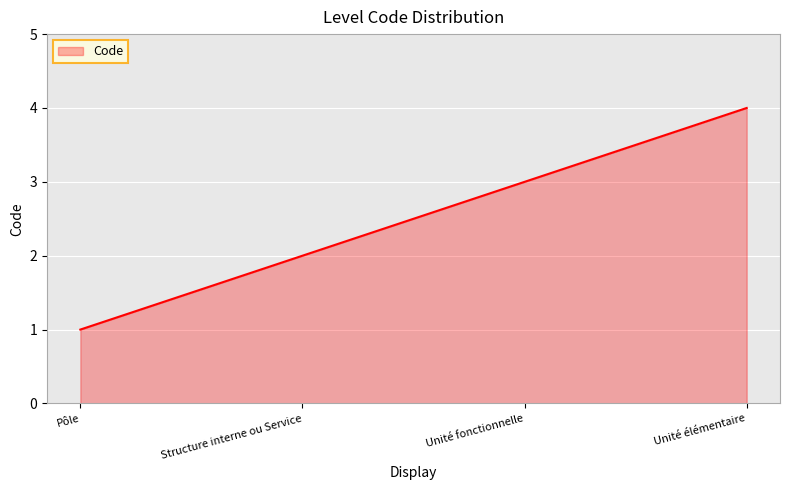

Rank the categories by value from highest to lowest.

Unité élémentaire, Unité fonctionnelle, Structure interne ou Service, Pôle